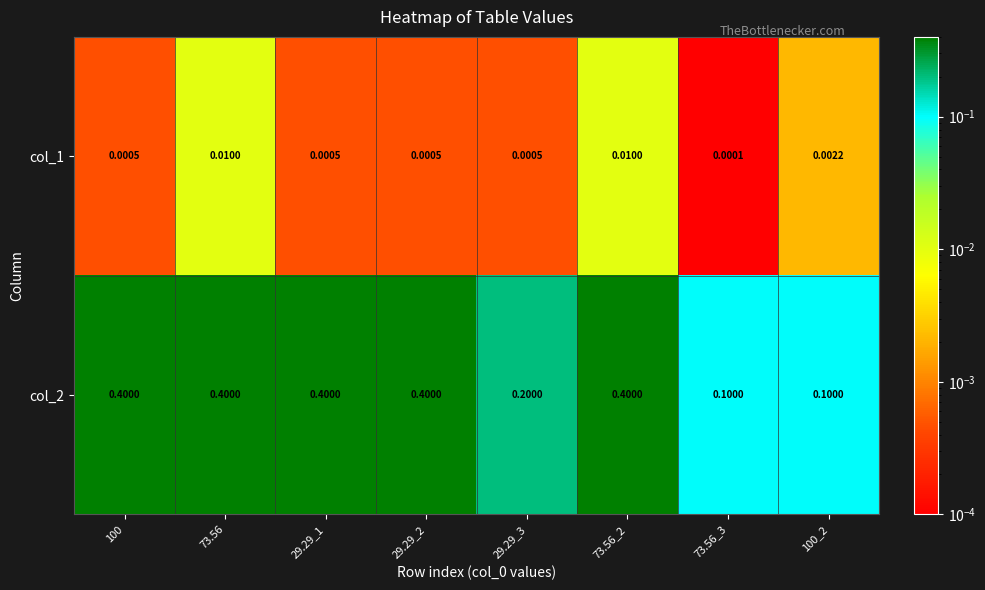

What is the difference between the highest and lowest values at 100_2?

0.1